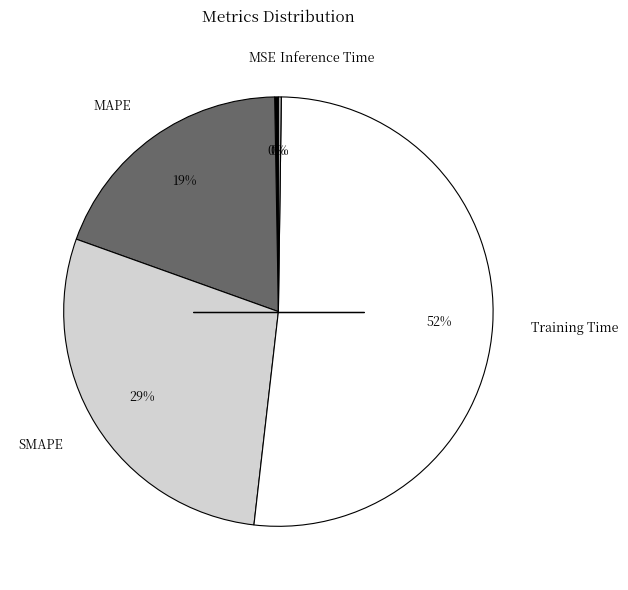

Is the sum of MAPE and SMAPE greater than half?

No